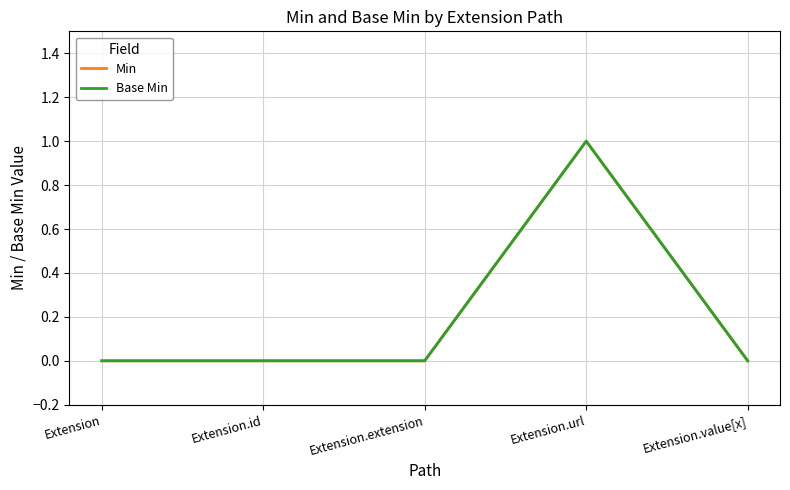

What is the label of the 4th point from the left?

Extension.url